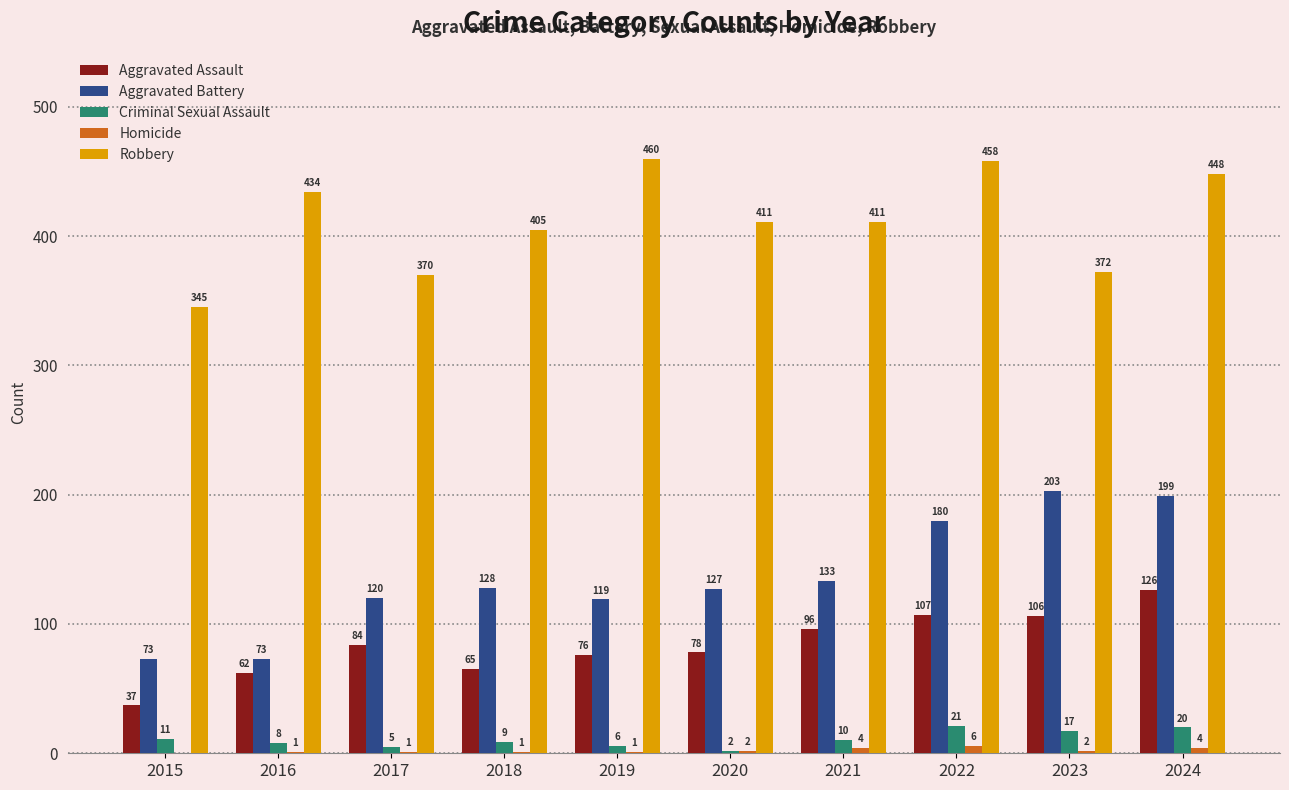

Count the number of data series in this chart.

5